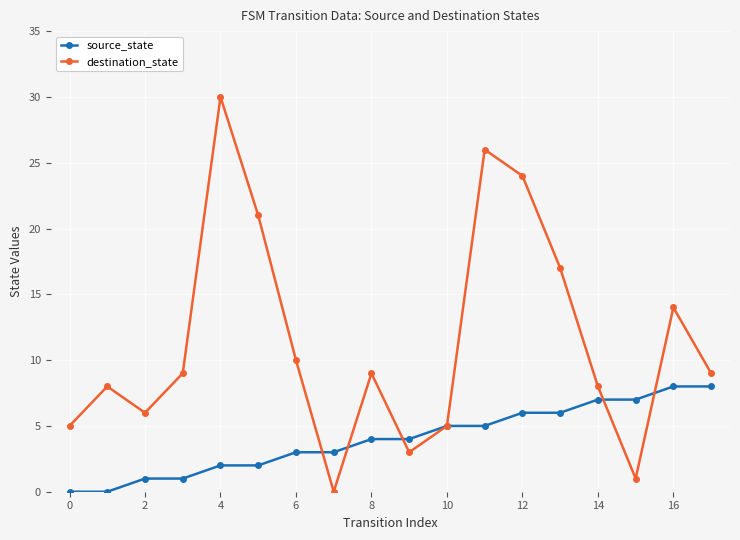

Rank the series by their average value, from lowest to highest.

source_state, destination_state